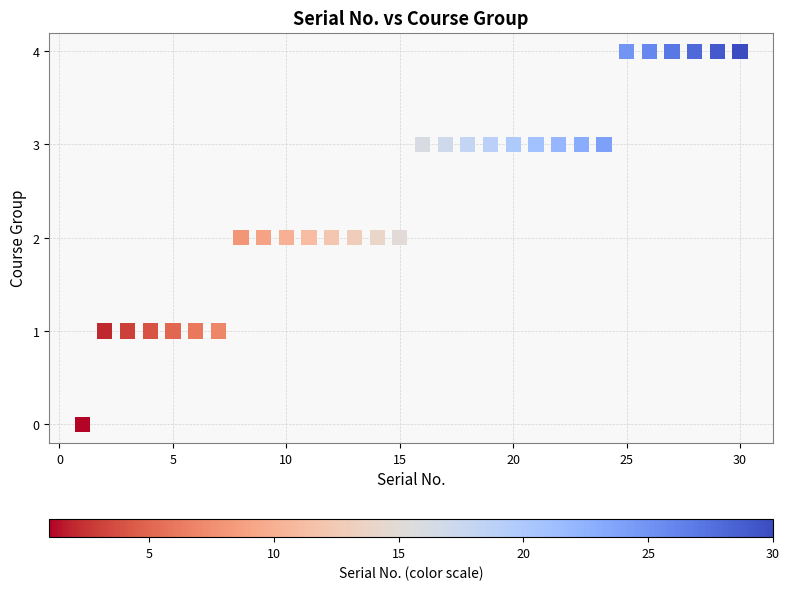

What is the range of Y values (max minus min)?

4